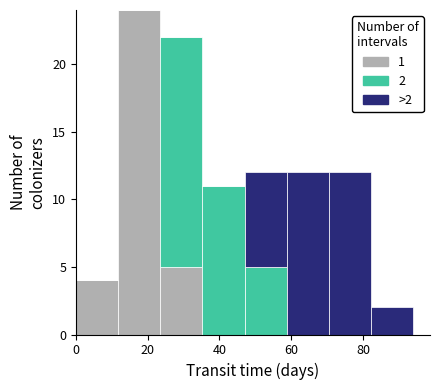

Which range on the x-axis has the tallest stacked bar (by total height)?

12 to 24